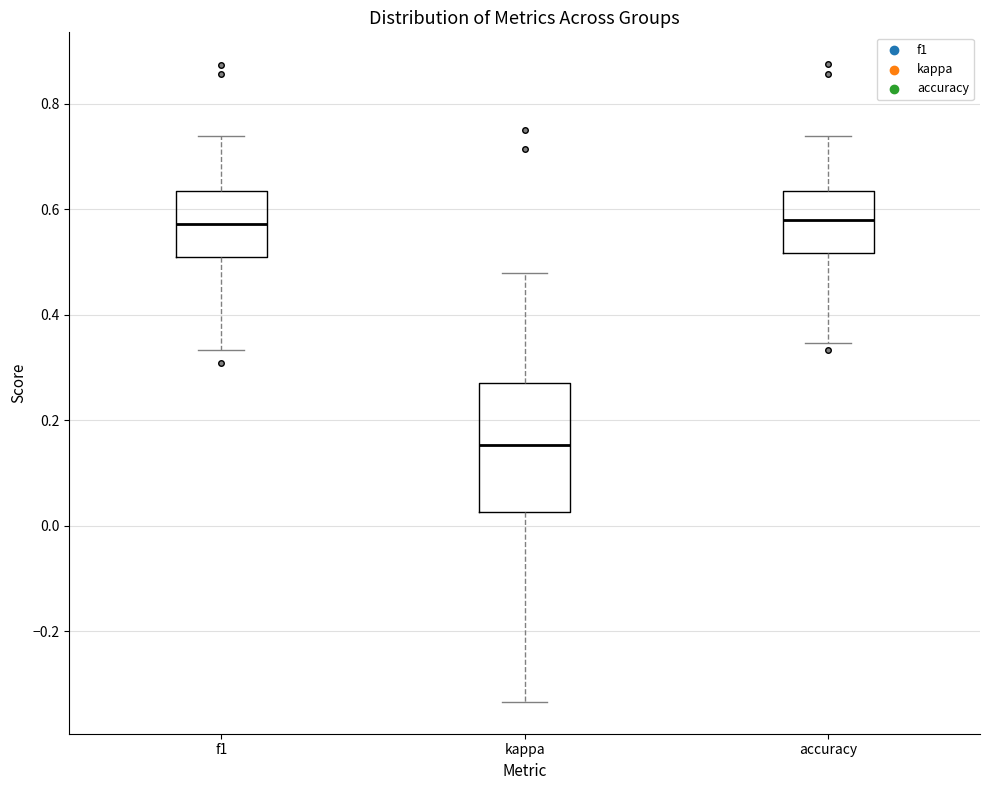

Where does the lower whisker of the box for kappa end on the y-axis? The values are not printed on the chart, so give them approximately, as read against the axis.

-0.34